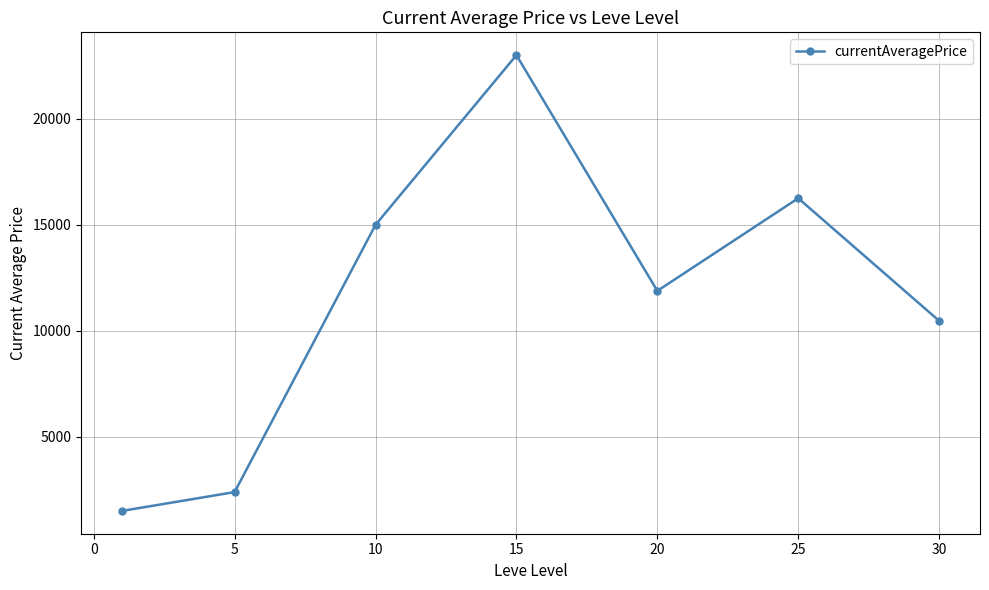

What is the average value?

11500.3